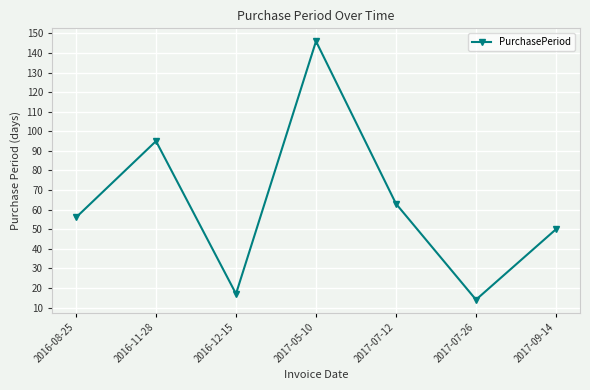

What value does the data have at 2016-12-15?

17